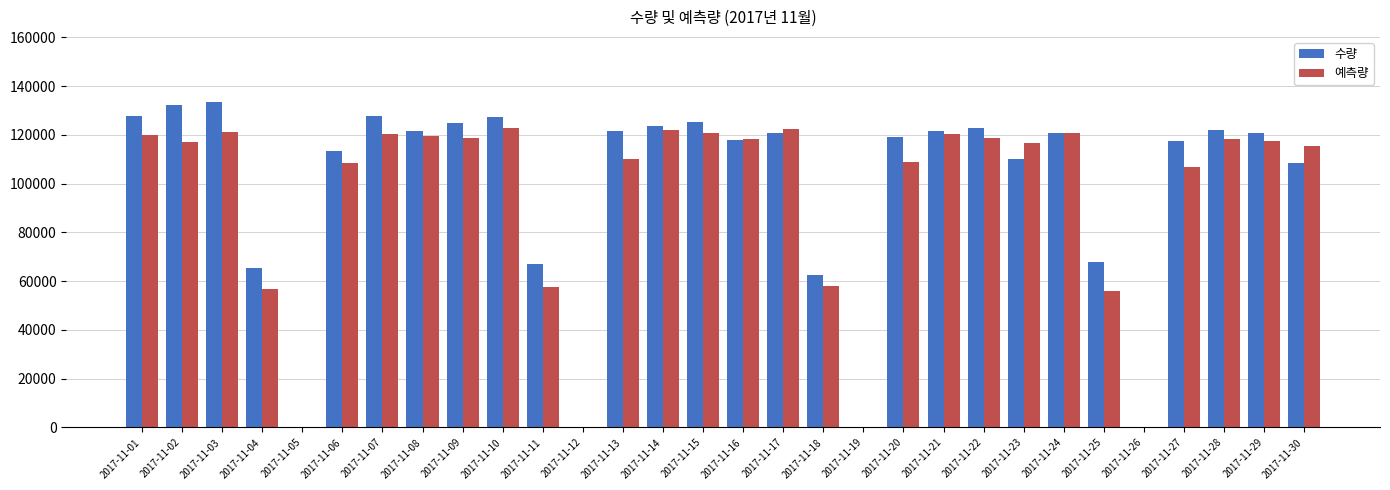

What is the sum of all 예측량 values?

2814472.7